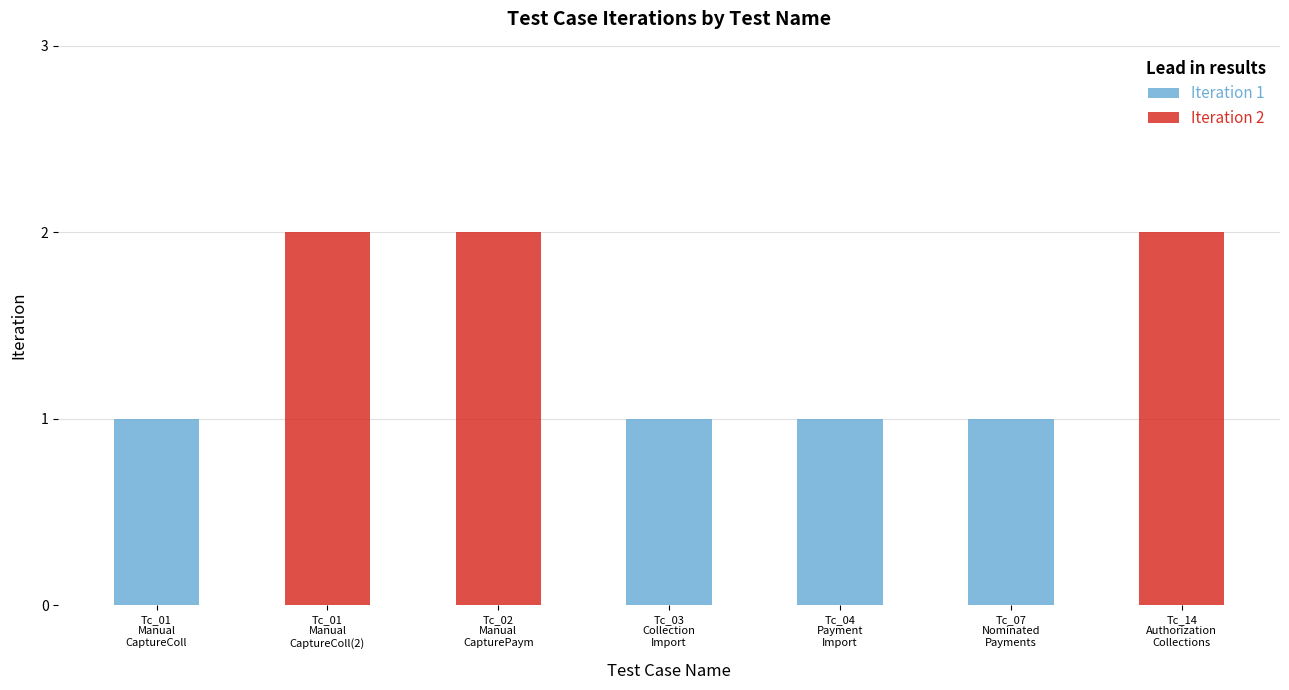

Are the bars grouped side by side (vs. stacked)?

No